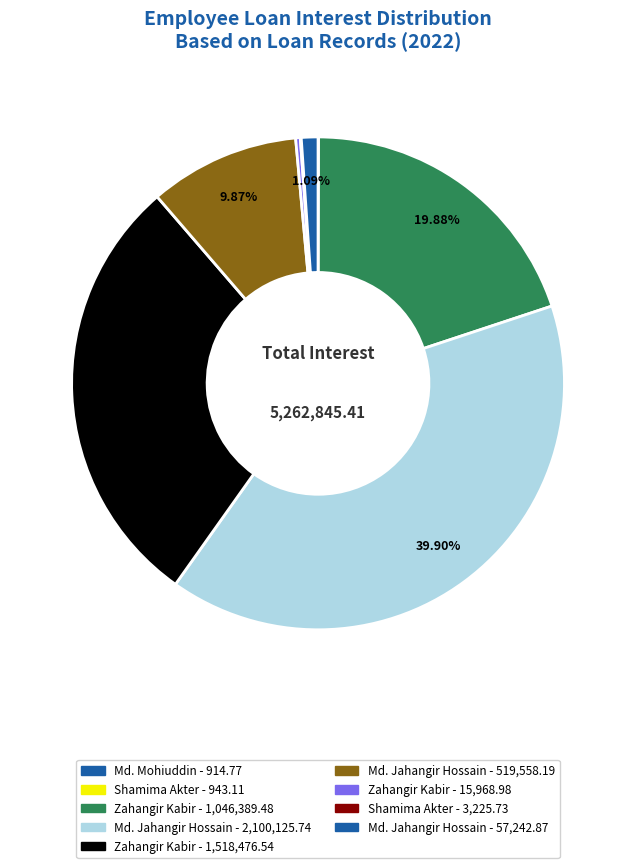

Rank the categories by value from lowest to highest.

Md. Mohiuddin (CL), Shamima Akter (CL), Shamima Akter (MCA), Zahangir Kabir (MCA), Md. Jahangir Hossain (MCA), Md. Jahangir Hossain (HBA-B13), Zahangir Kabir (HBA-A13), Zahangir Kabir (HBA-B13), Md. Jahangir Hossain (HBA-A13)